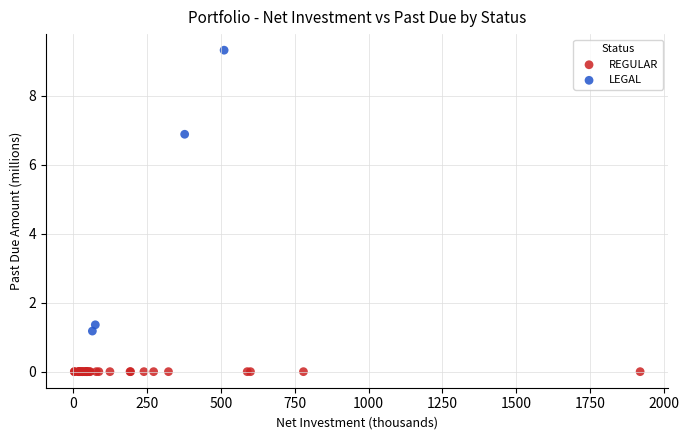

Which series reaches the minimum Y coordinate?

REGULAR